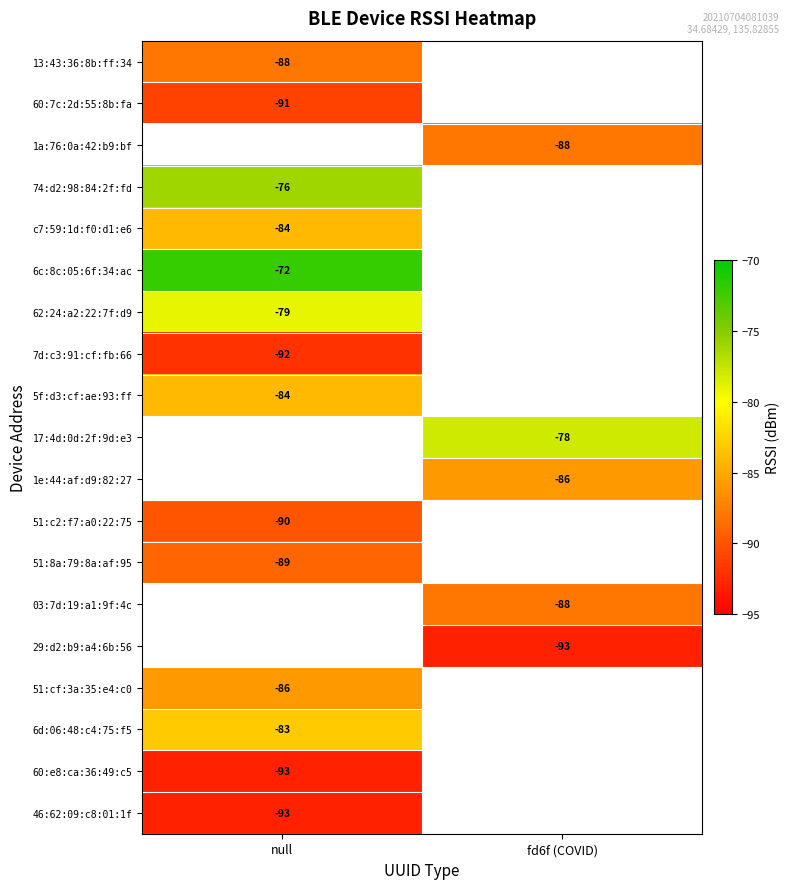

The 46:62:09:c8:01:1f series shows -93 at null. True or false?

True